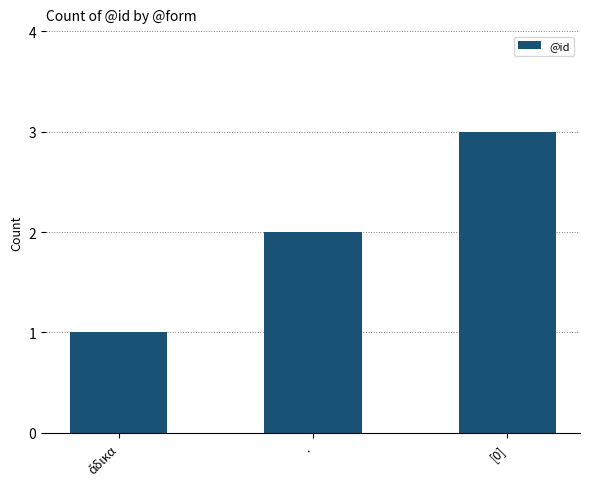

What is the sum of all values?

6